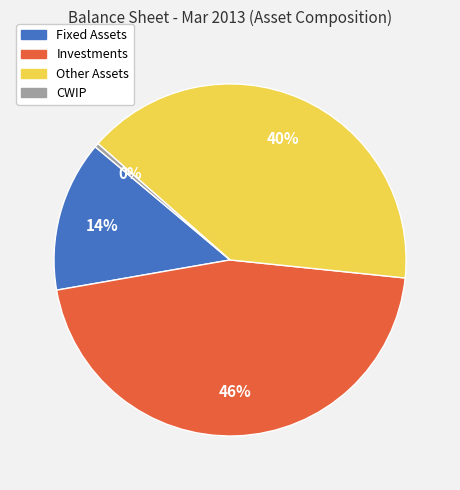

Do Investments and Fixed Assets together represent more than half of the pie?

Yes